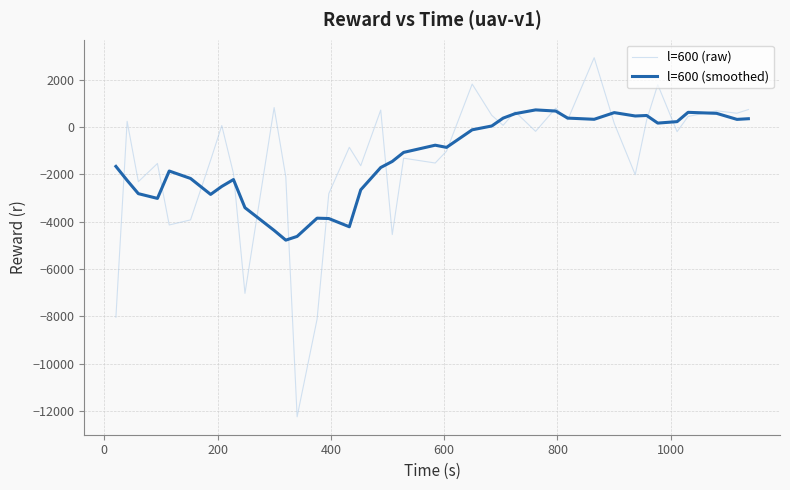

How many categories are shown in the chart?

39